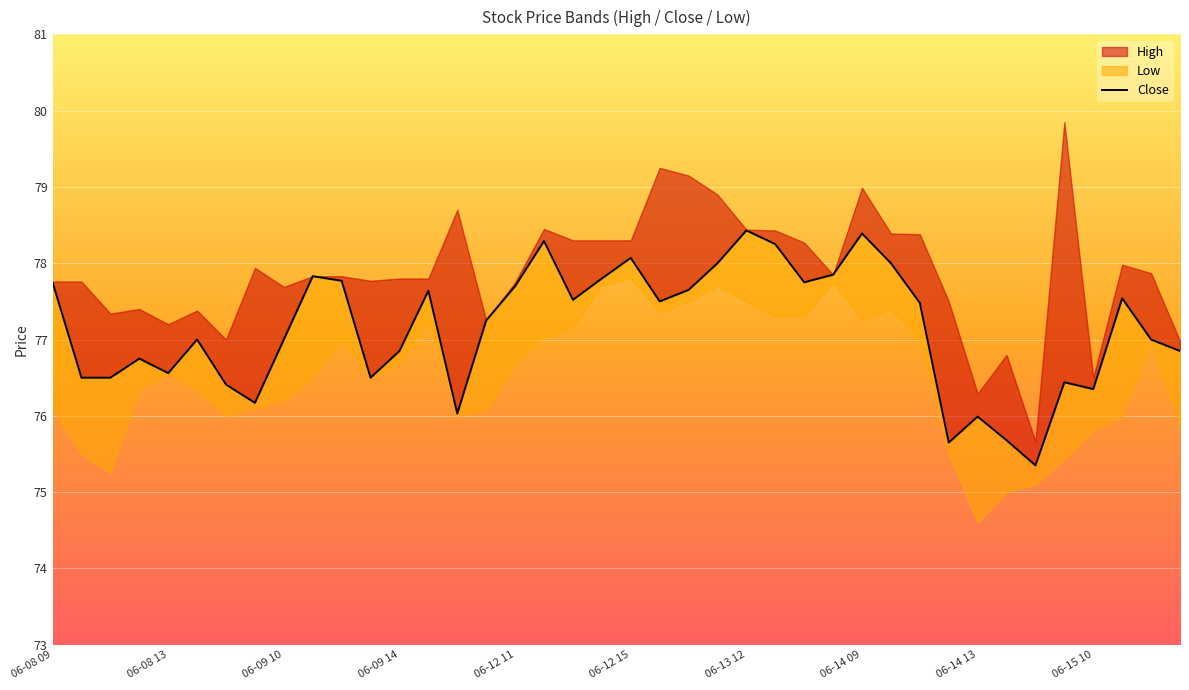

Reading left to right, extract all data points from this chart.

77.8	76.5	76.5	76.8	76.6	77.0	76.4	76.2	77.0	77.8	77.8	76.5	76.8	77.6	76.0	77.2	77.7	78.3	77.5	77.8	78.1	77.5	77.7	78.0	78.4	78.2	77.8	77.8	78.4	78.0	77.5	75.7	76.0	75.7	75.3	76.4	76.3	77.5	77.0	76.8